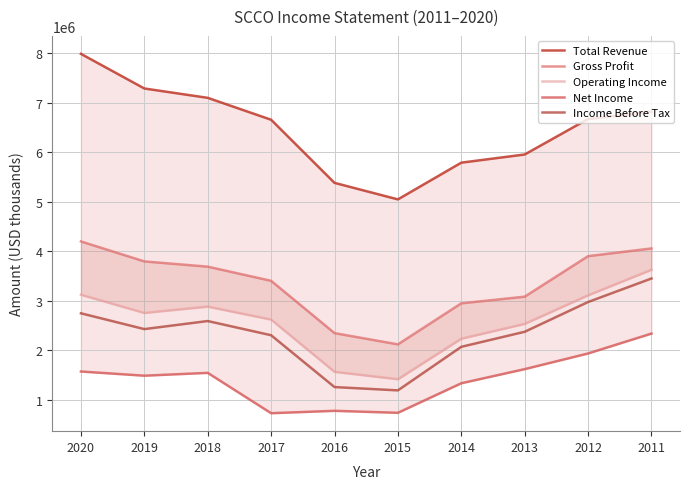

What is the difference between the highest and lowest values at 2018?

5553700